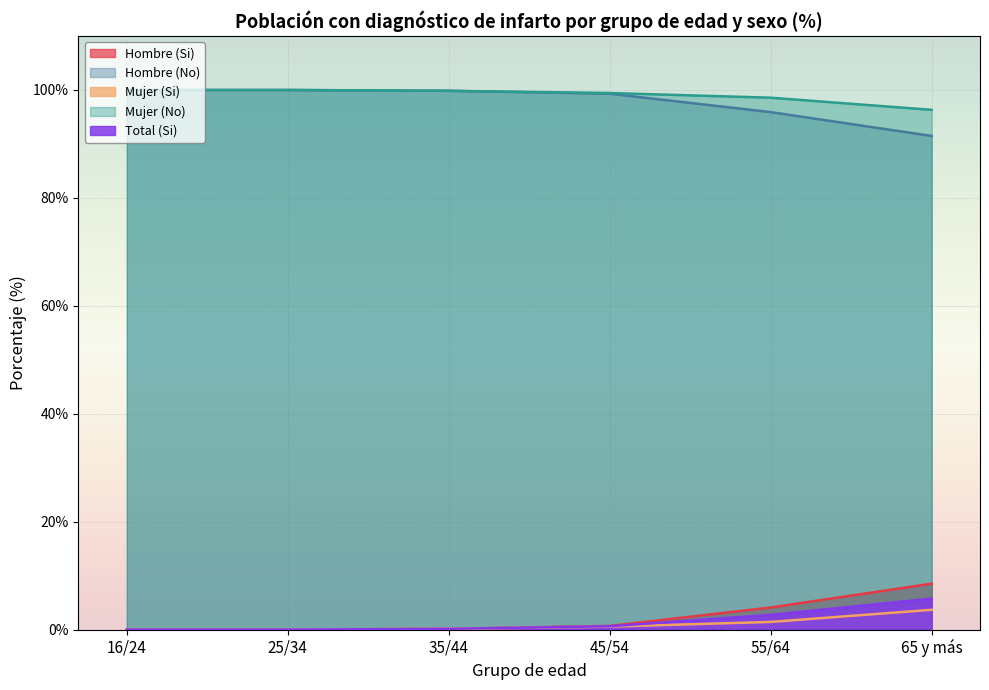

True or false: Mujer (No) has a value of 100.0 at 25/34.

True